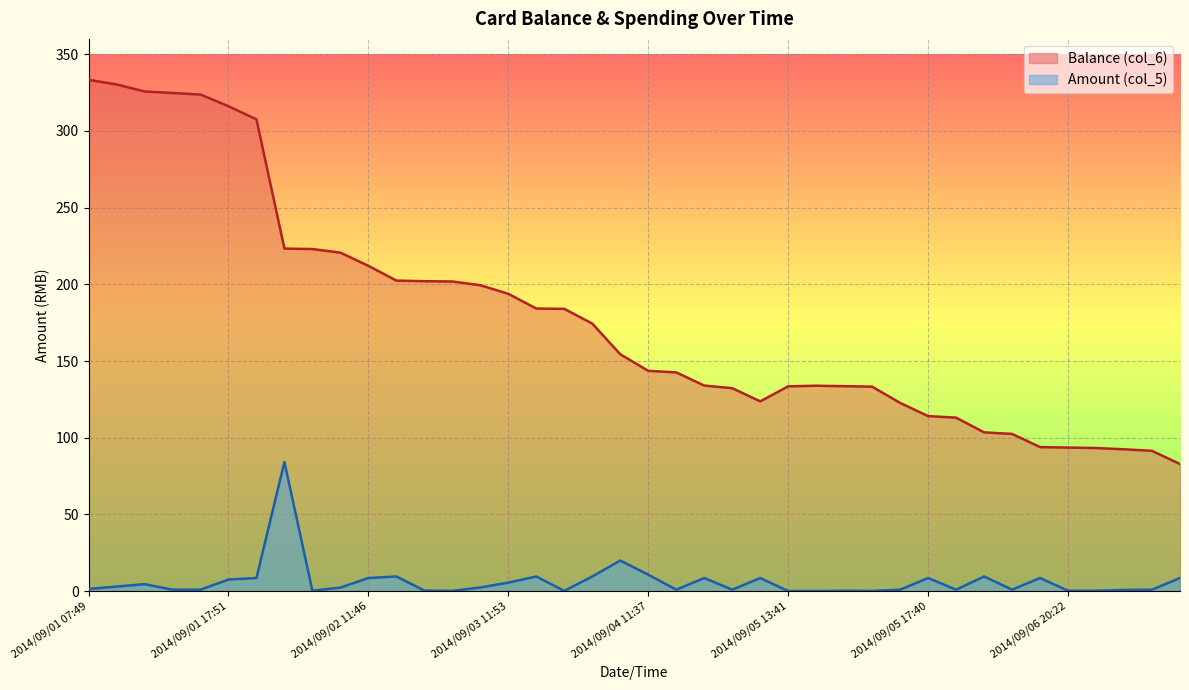

What is the sum of the Balance (col_6) values at 2014/09/05 13:43 and 2014/09/07 07:23?

226.1